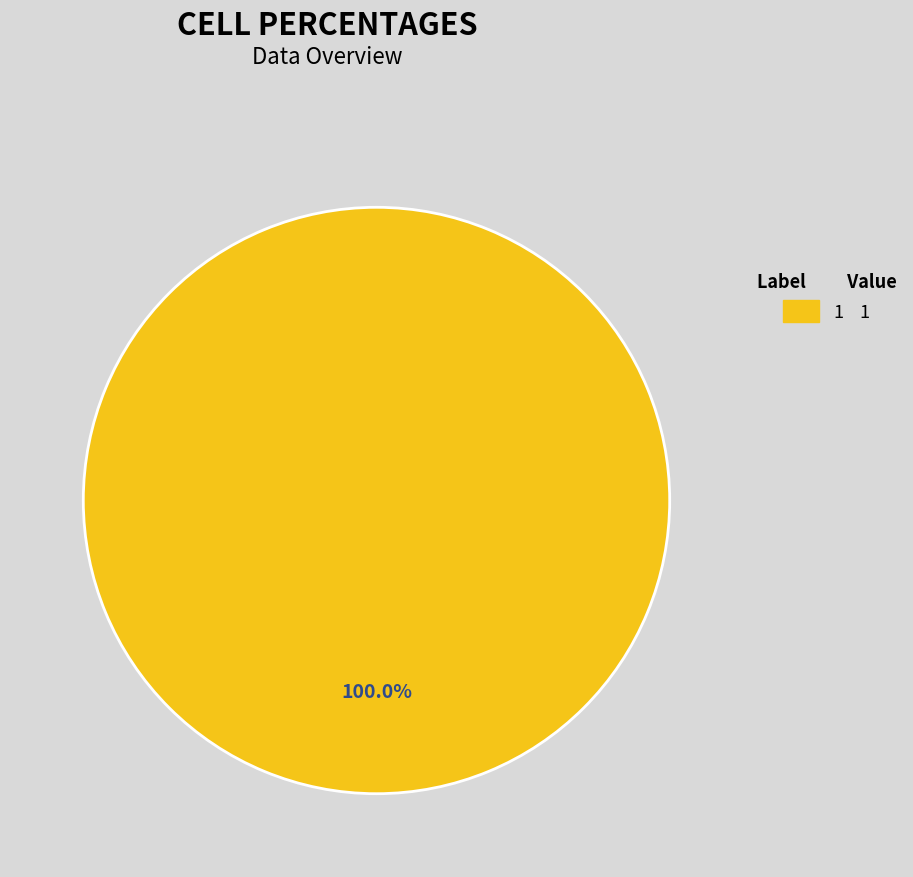

Is there any slice that represents more than half of the pie?

Yes